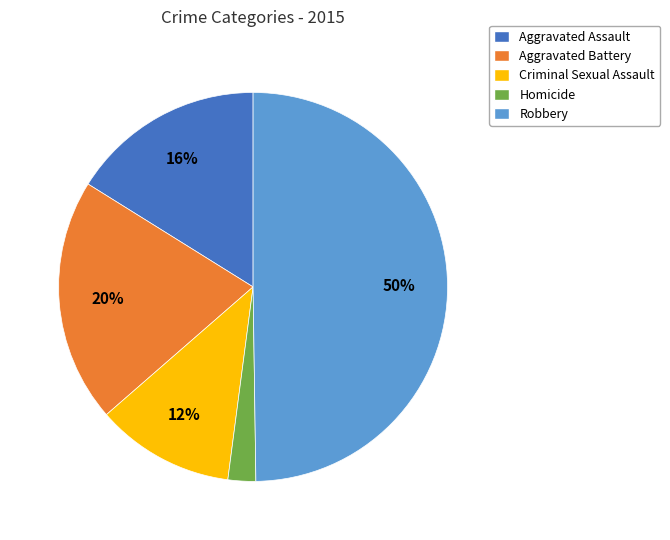

What percentage is the Criminal Sexual Assault slice, to the nearest percent?

12%